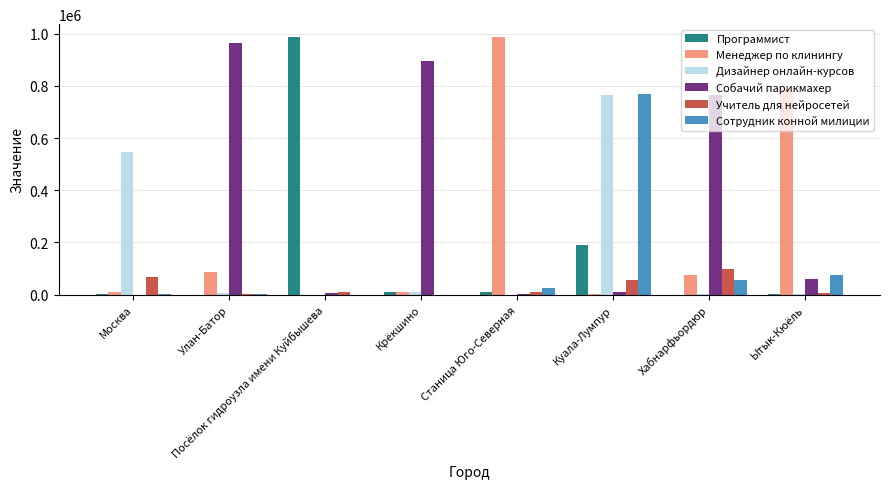

Where is Программист nearest to the value 493830?

Куала-Лумпур